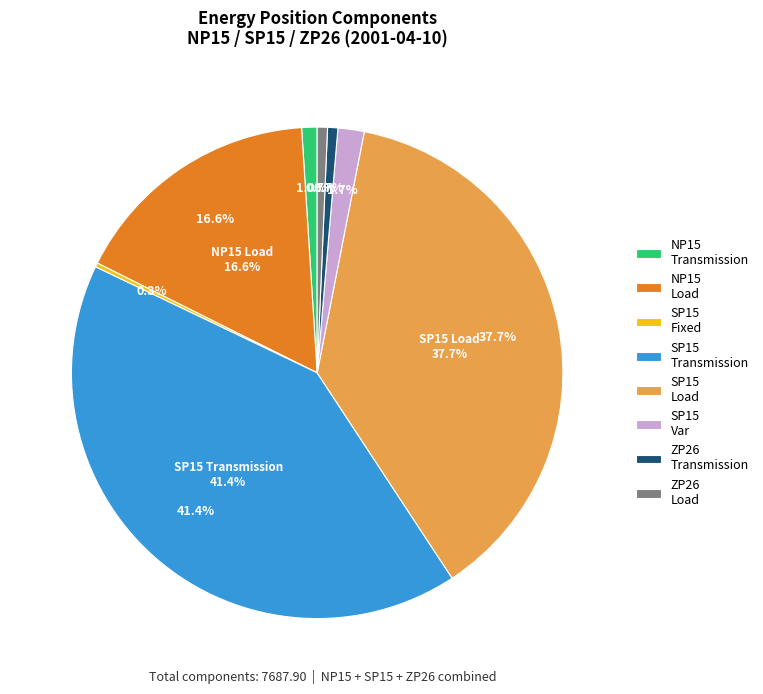

How many slices are in this pie chart?

8